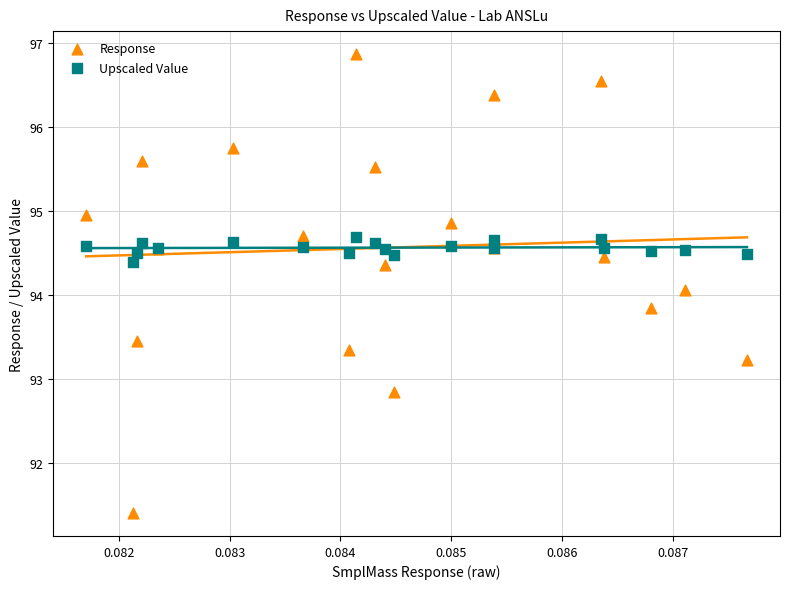

What are all the series names shown in the legend?

Response, Upscaled Value